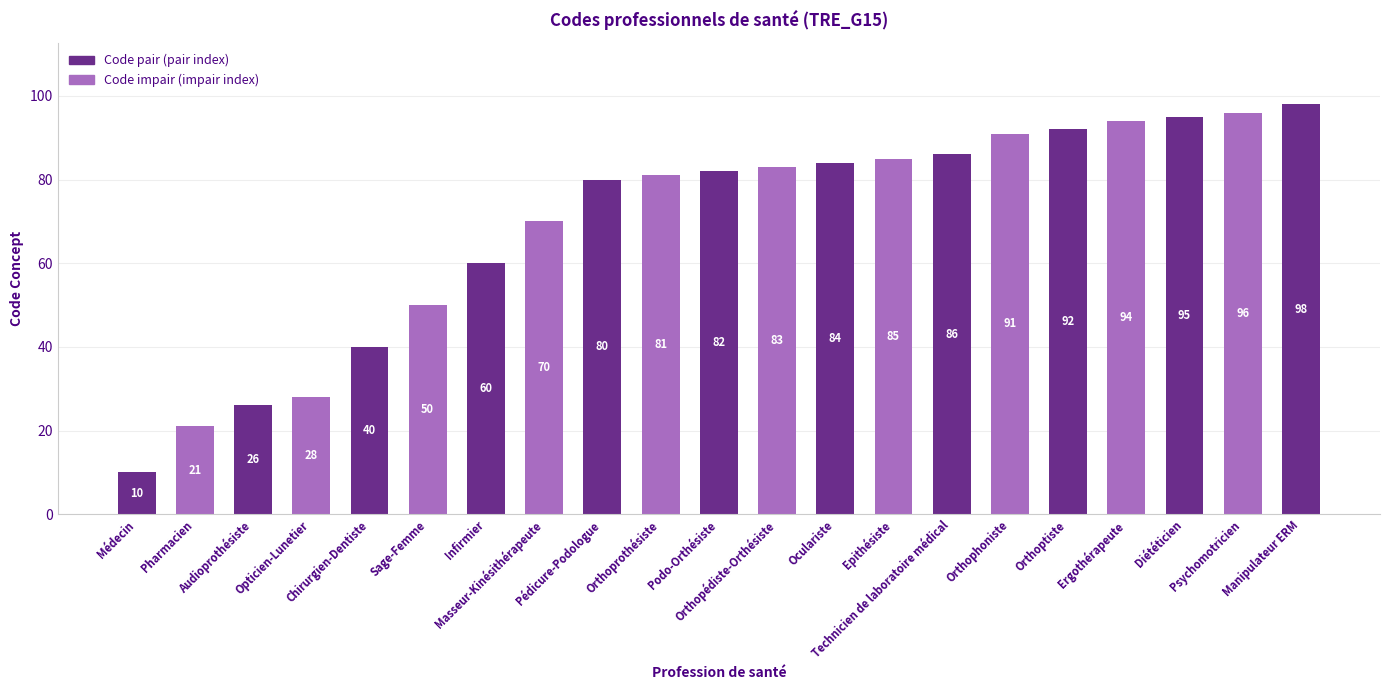

The chart shows a value of 91 at Orthophoniste. True or false?

True